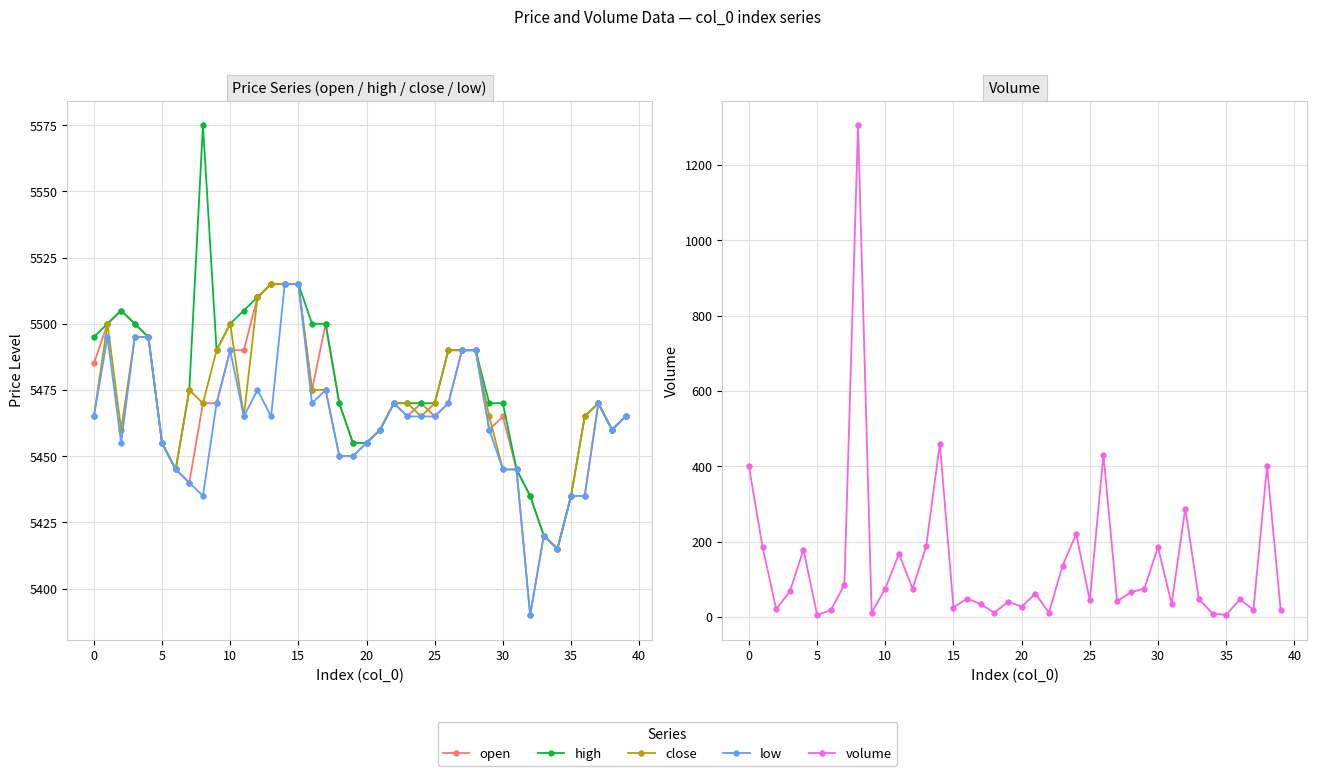

How many lines are shown in the chart?

5